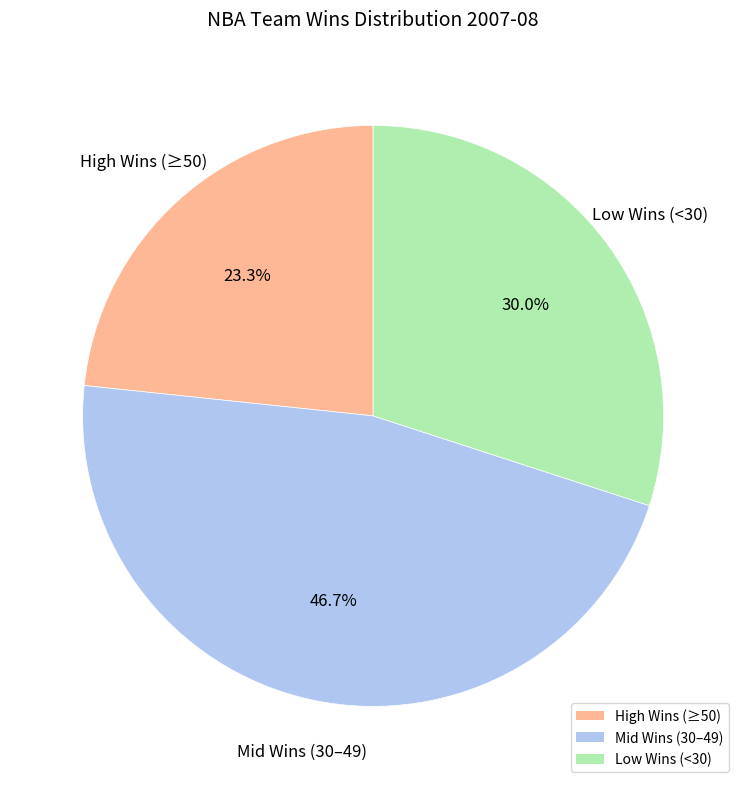

Is there any slice that represents more than half of the pie?

No